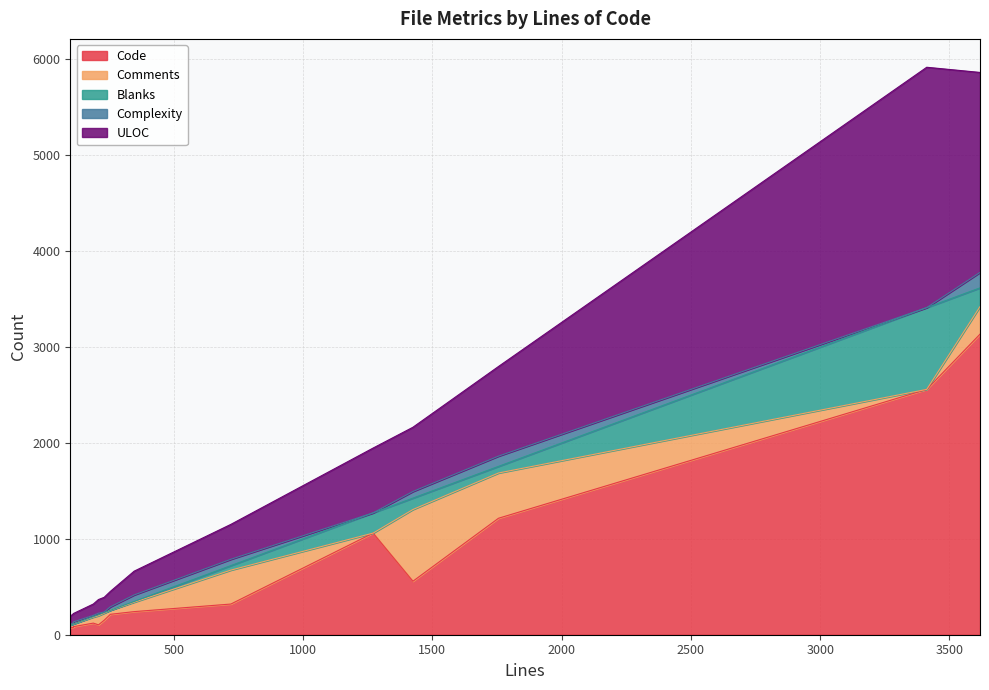

True or false: Blanks and Code intersect in this chart.

False